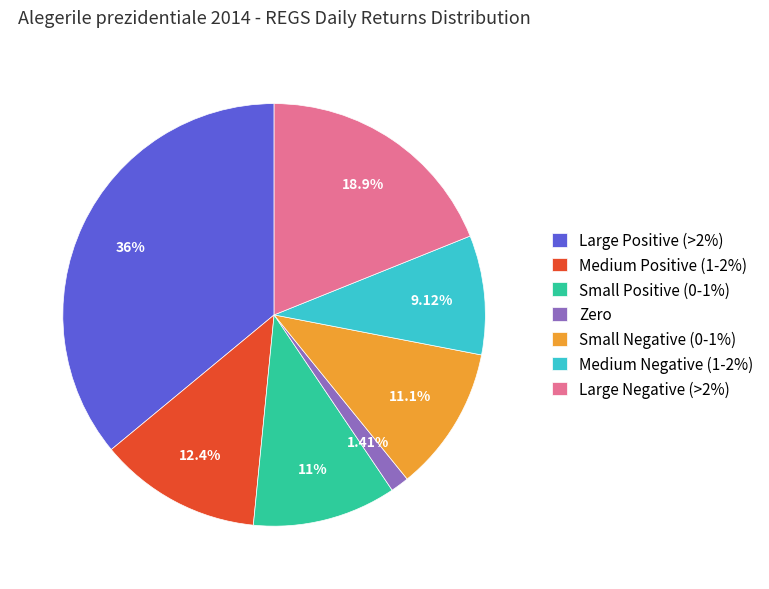

Which category has the smallest portion of the pie?

Zero